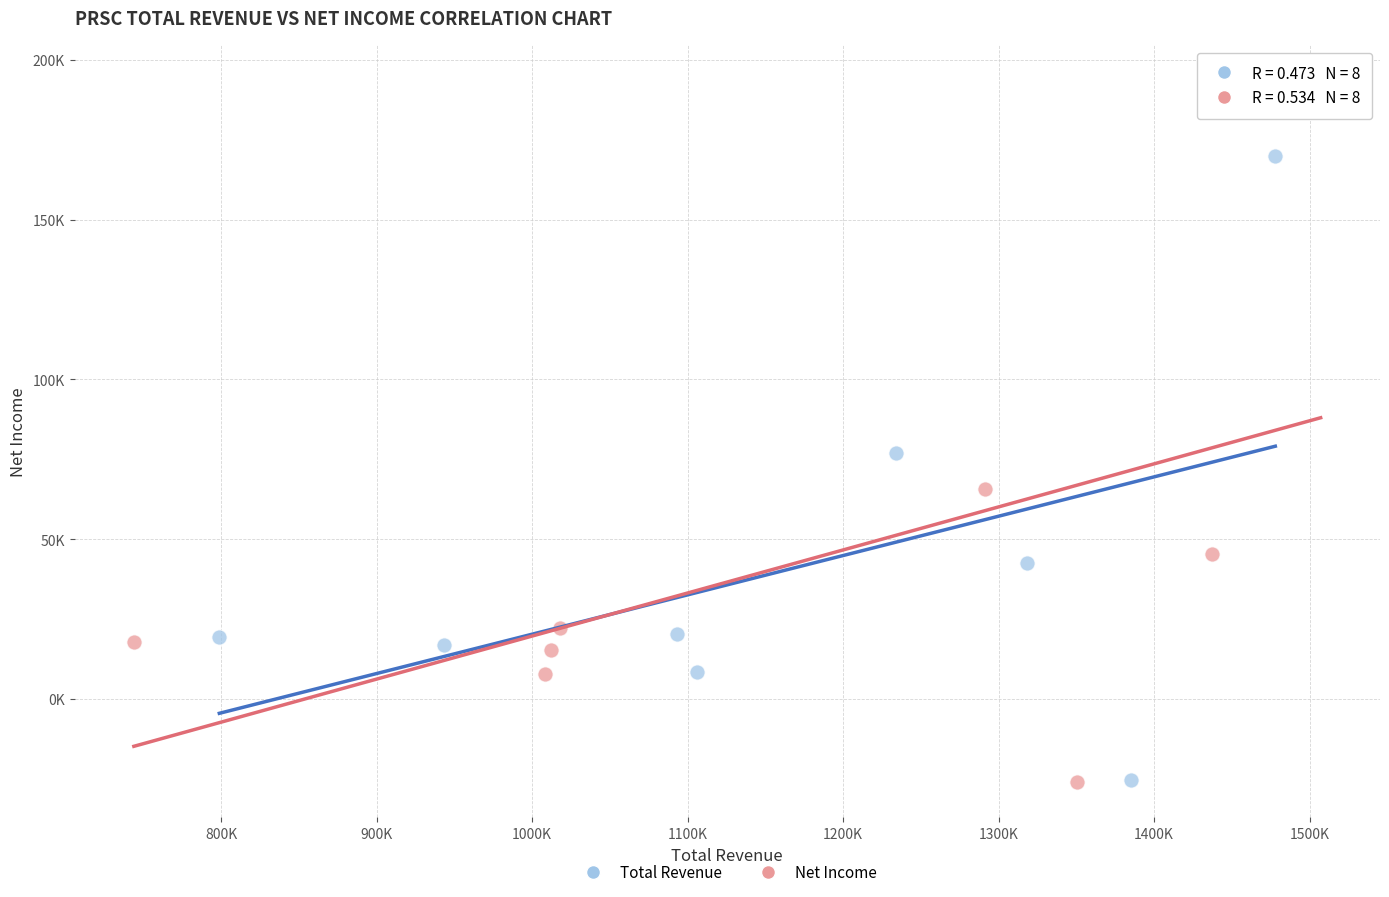

Which series has the widest spread of Y values?

Net Income